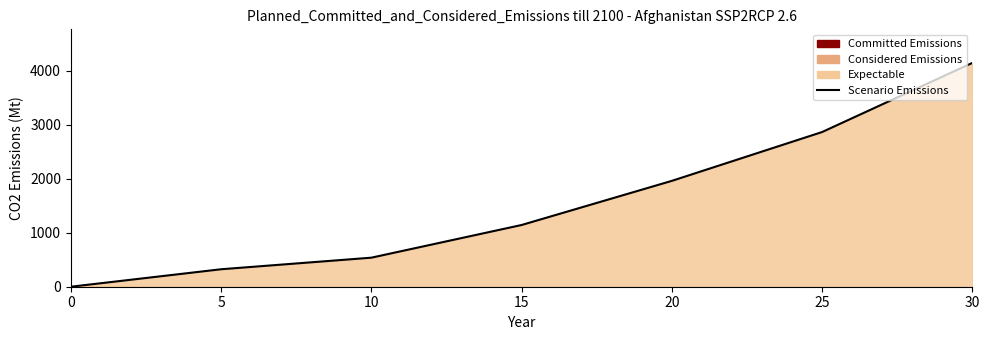

What is the difference between the maximum and second lowest values?

3822.1